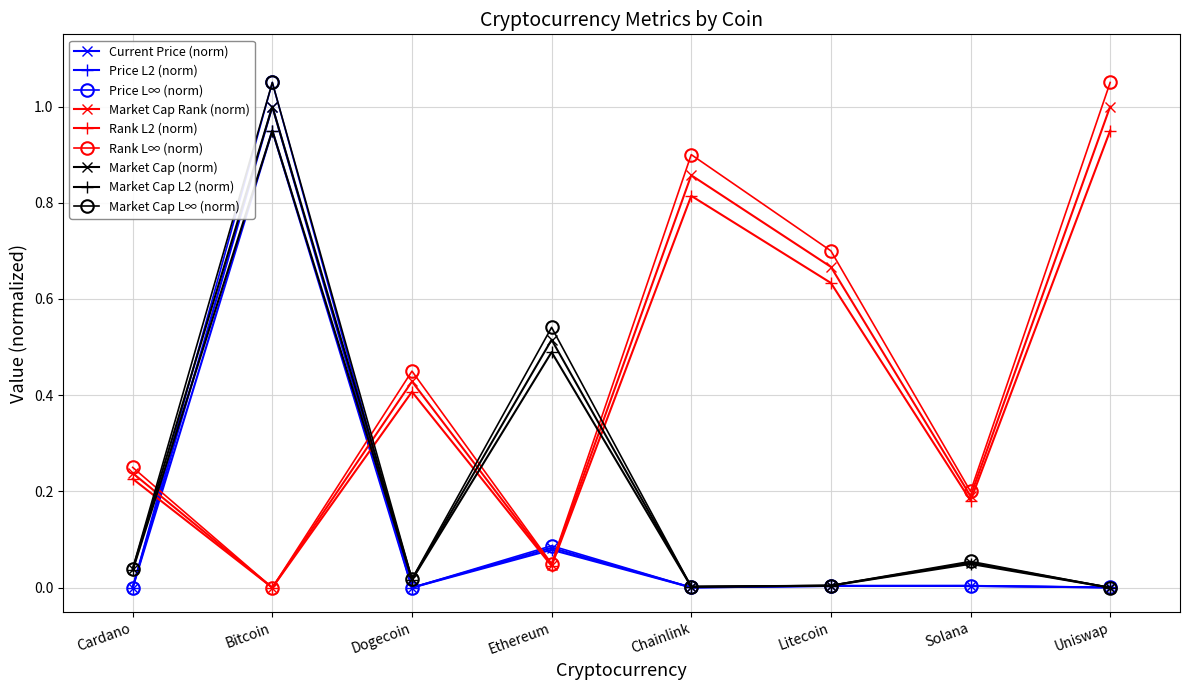

List the labels in order of Rank L∞ (norm) value, largest first.

Uniswap, Chainlink, Litecoin, Dogecoin, Cardano, Solana, Ethereum, Bitcoin